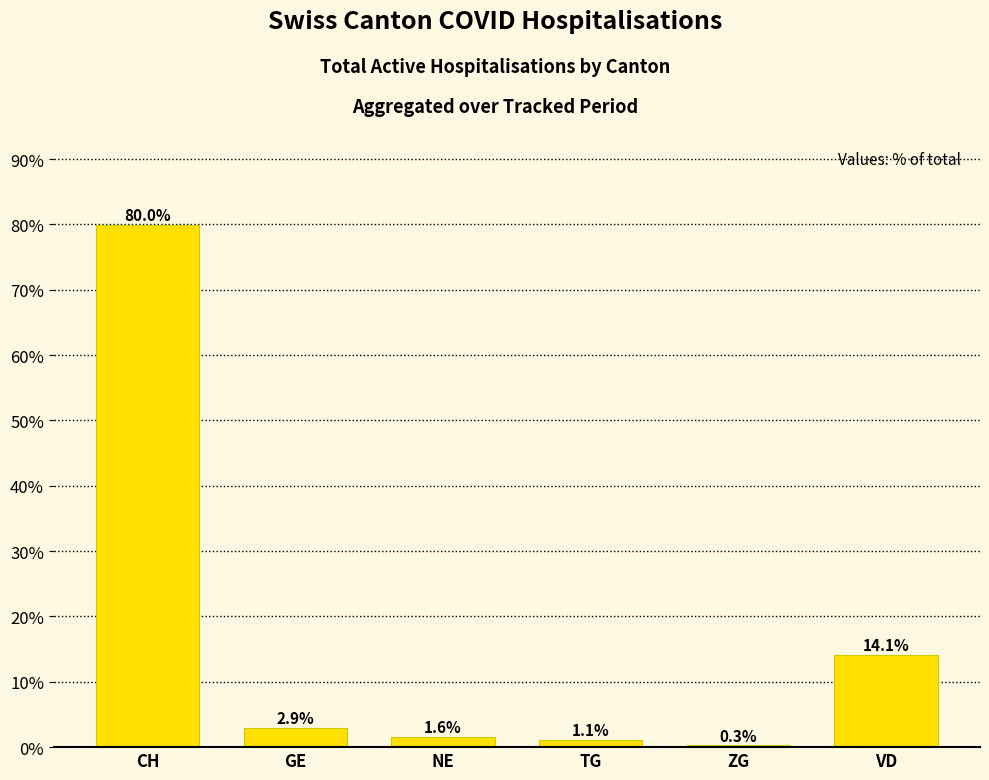

What is the sum of the values at ZG and CH?

80.3